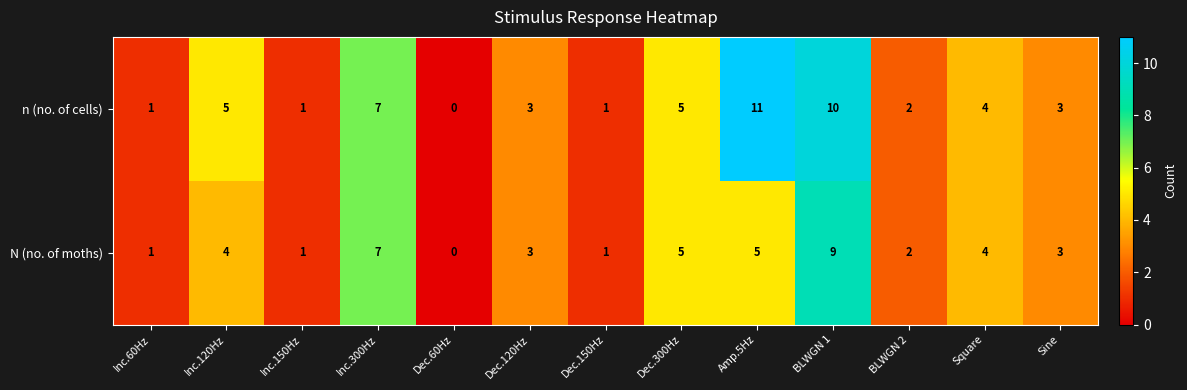

How many positive values does the N (no. of moths) series have?

12